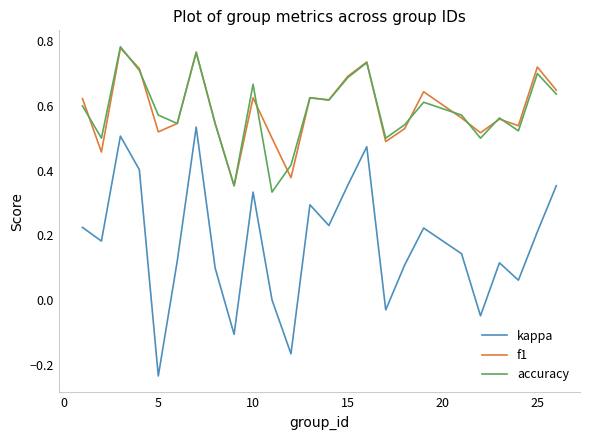

Which series has the largest range (max minus min)?

kappa